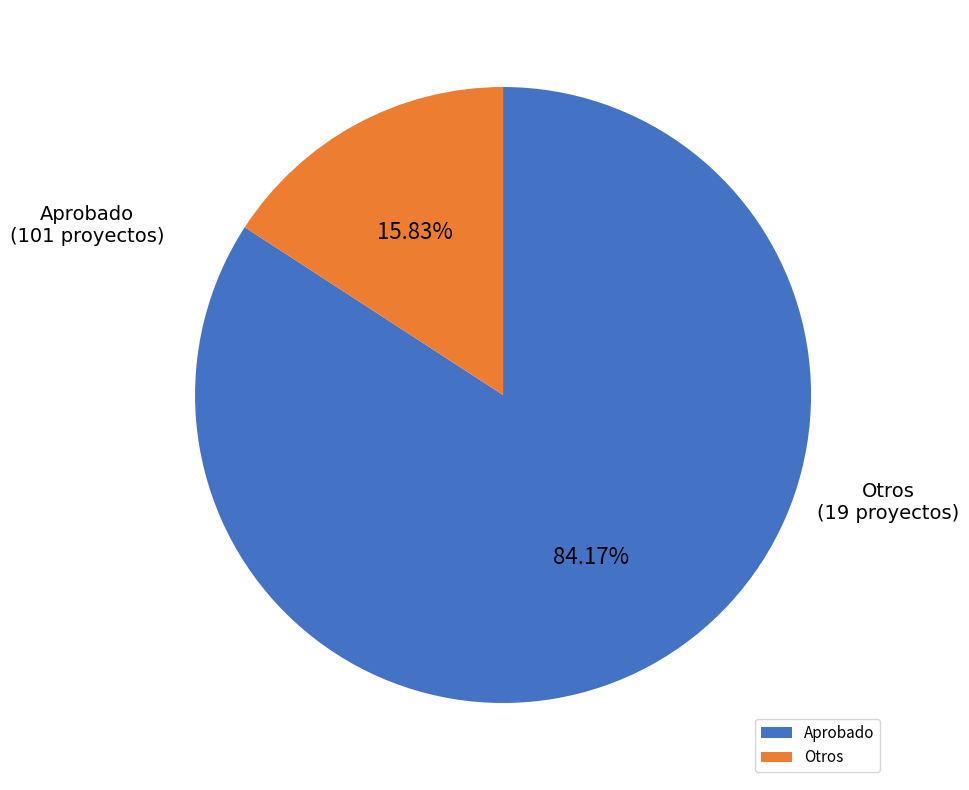

Which slice is the largest?

Aprobado